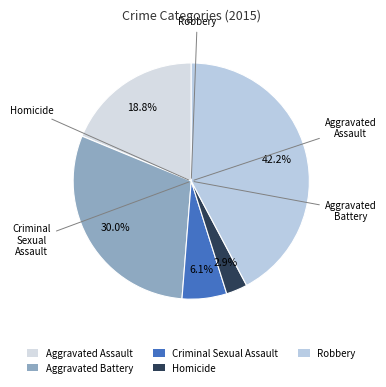

How much of the chart is everything except Aggravated Battery?

70.0%